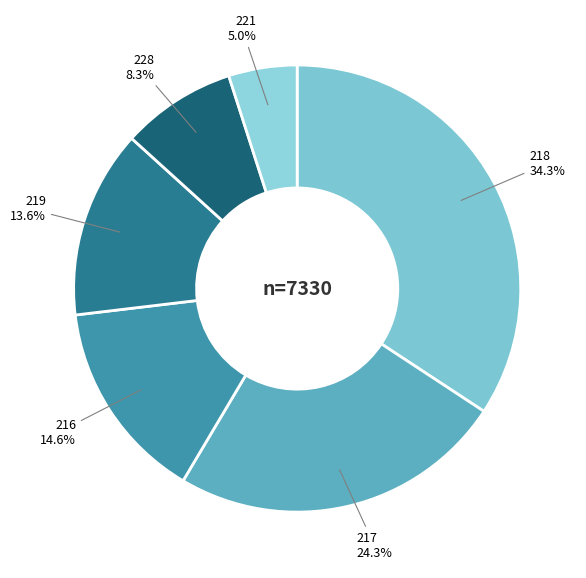

How many slices are in this pie chart?

6